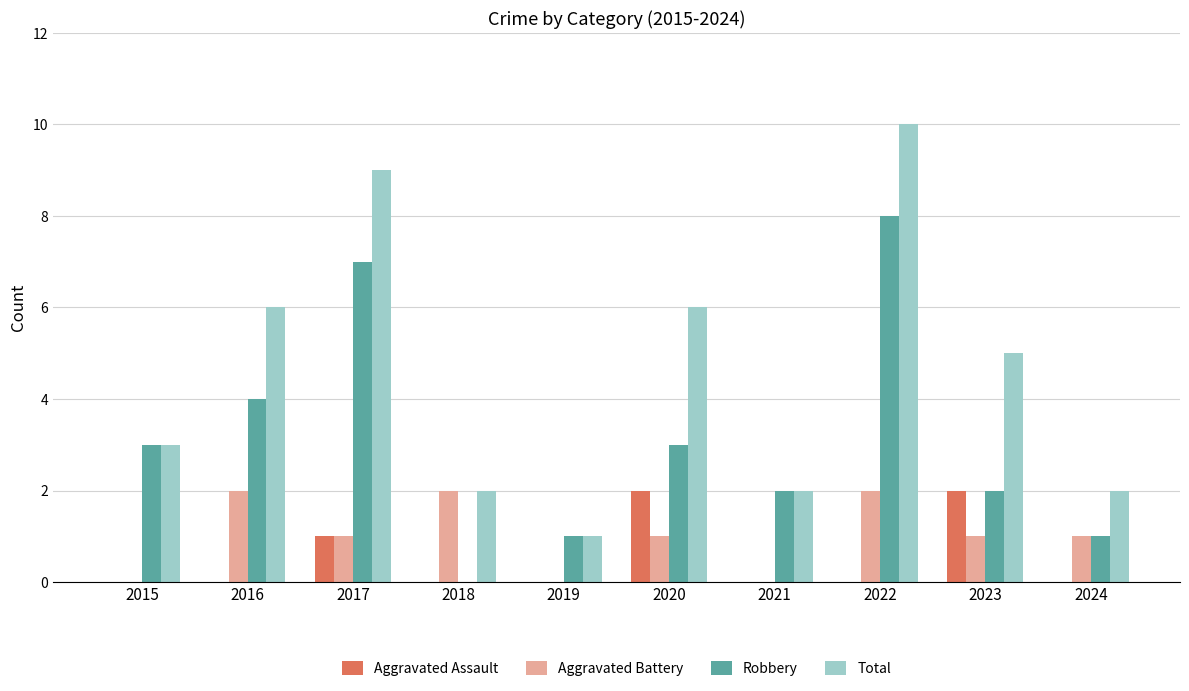

Reading left to right, transcribe all the data shown in this chart.

Aggravated Assault: 0	0	1	0	0	2	0	0	2	0
Aggravated Battery: 0	2	1	2	0	1	0	2	1	1
Robbery: 3	4	7	0	1	3	2	8	2	1
Total: 3	6	9	2	1	6	2	10	5	2